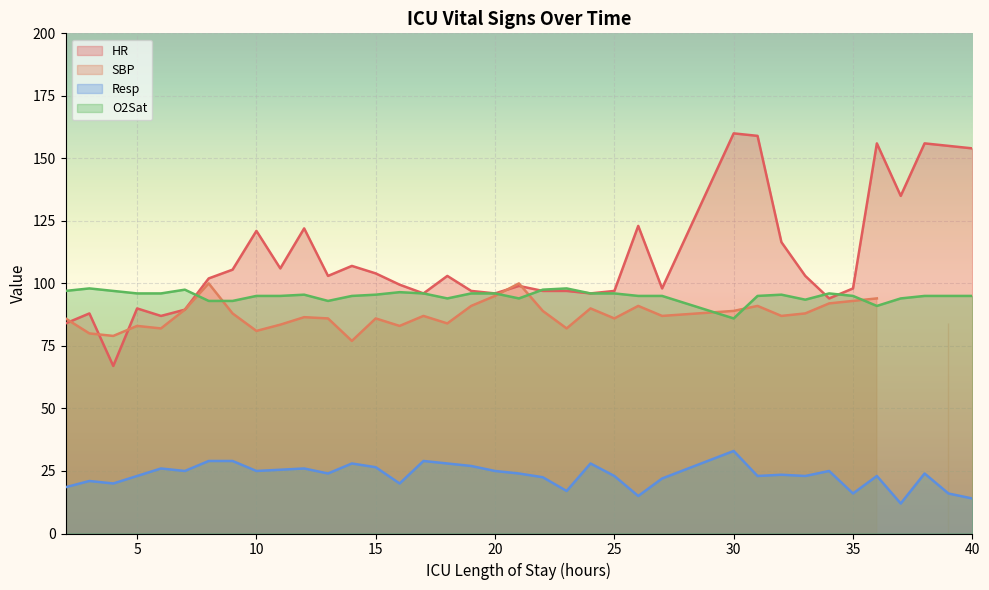

True or false: O2Sat has more than 0 interior local peaks.

True